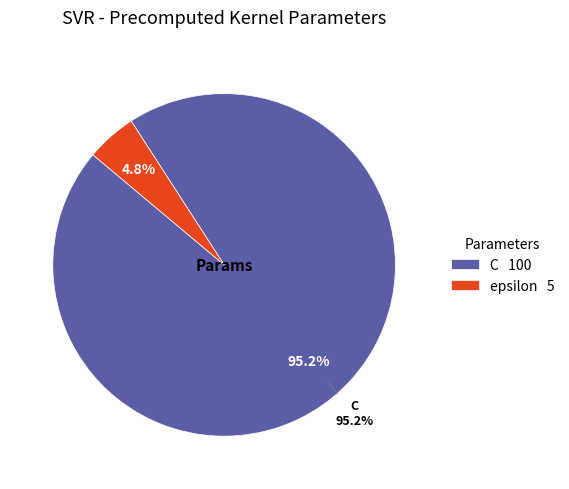

Approximately how many times larger is the value at C compared to epsilon?

20.0